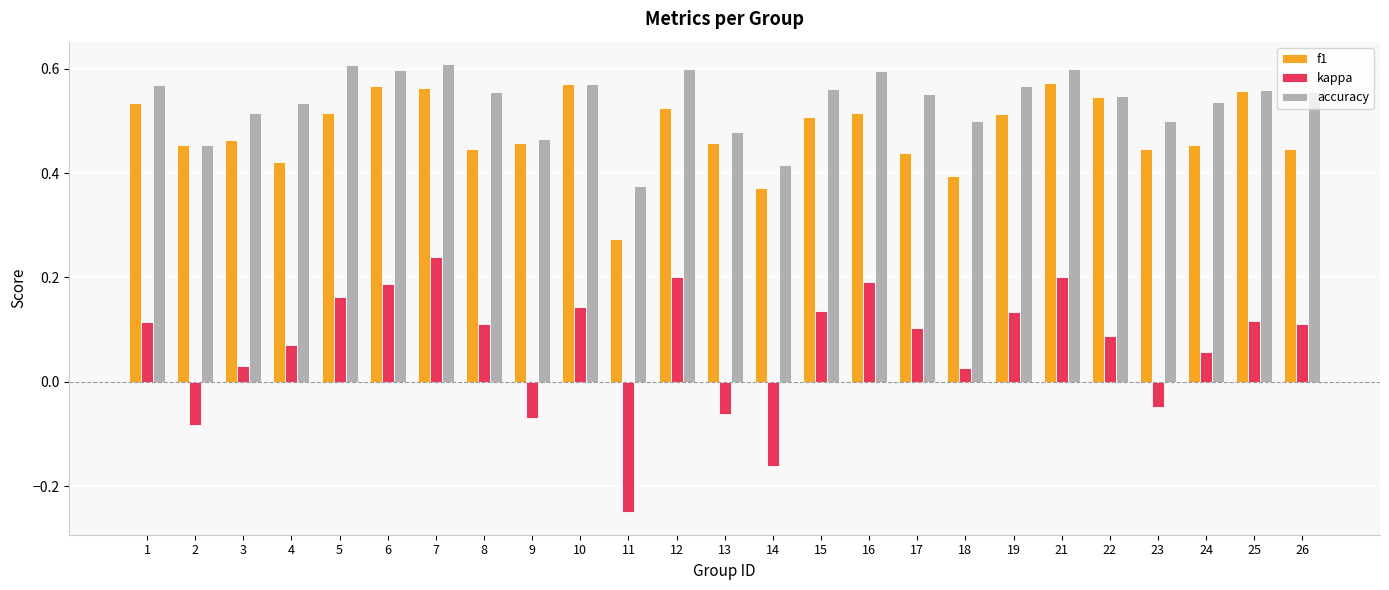

What is the total value across all series at 26?

1.1